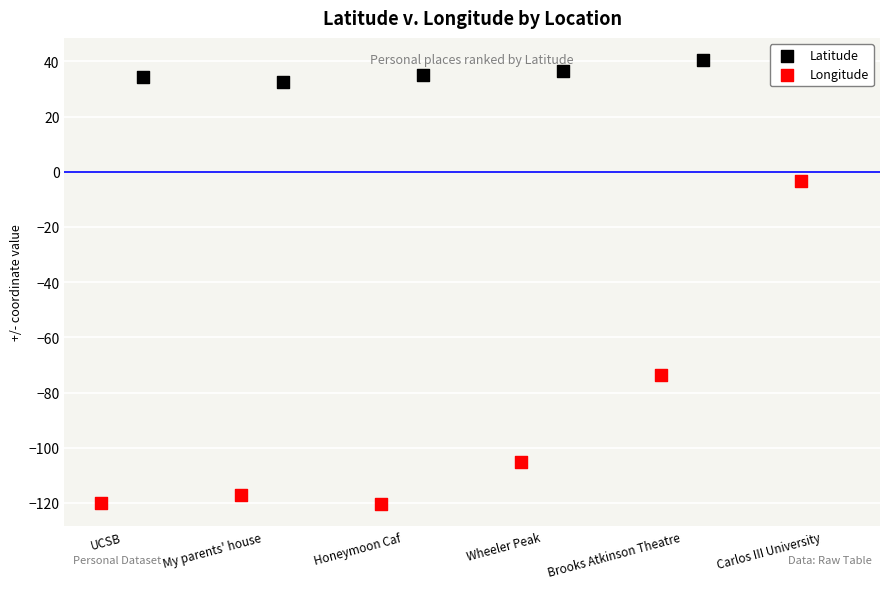

Which series contains the lowest Y value?

Longitude